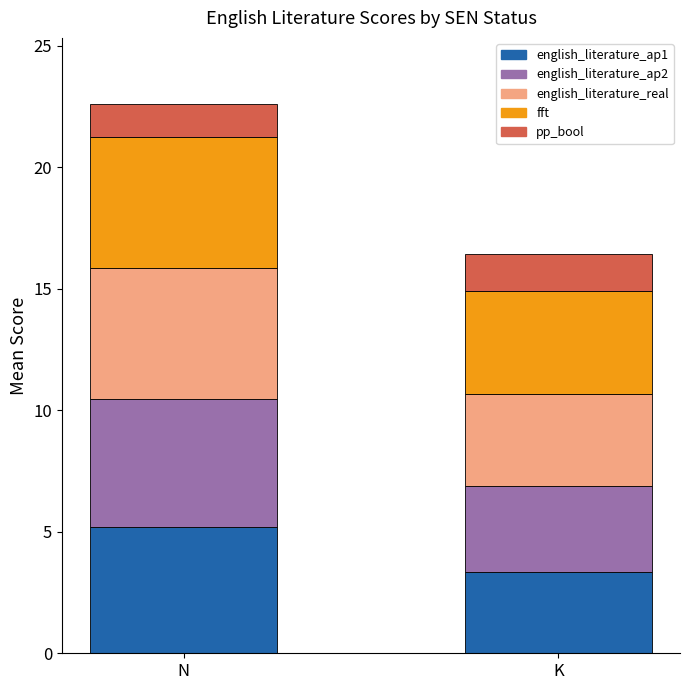

What is the average value of the english_literature_ap1 series?

4.3